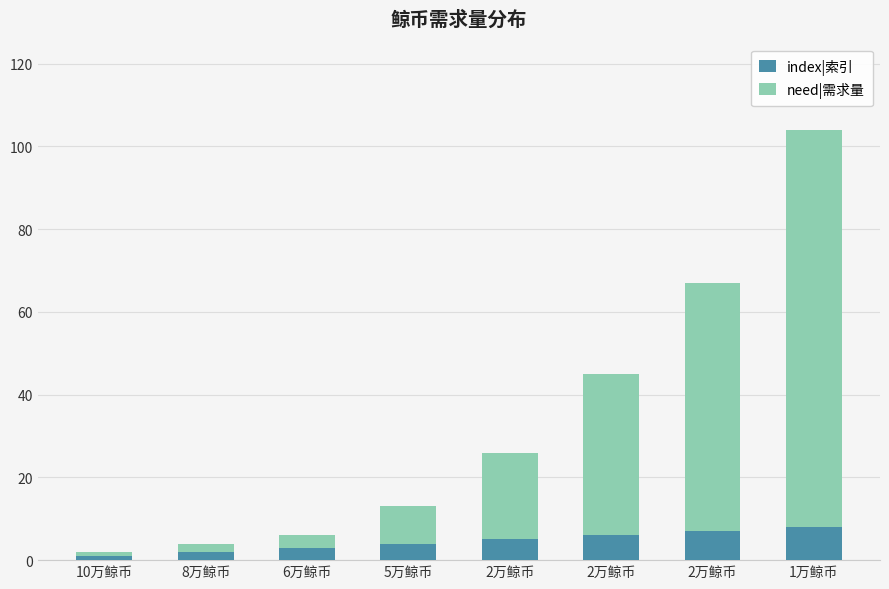

At which category is the sum across all series the highest?

1万鲸币